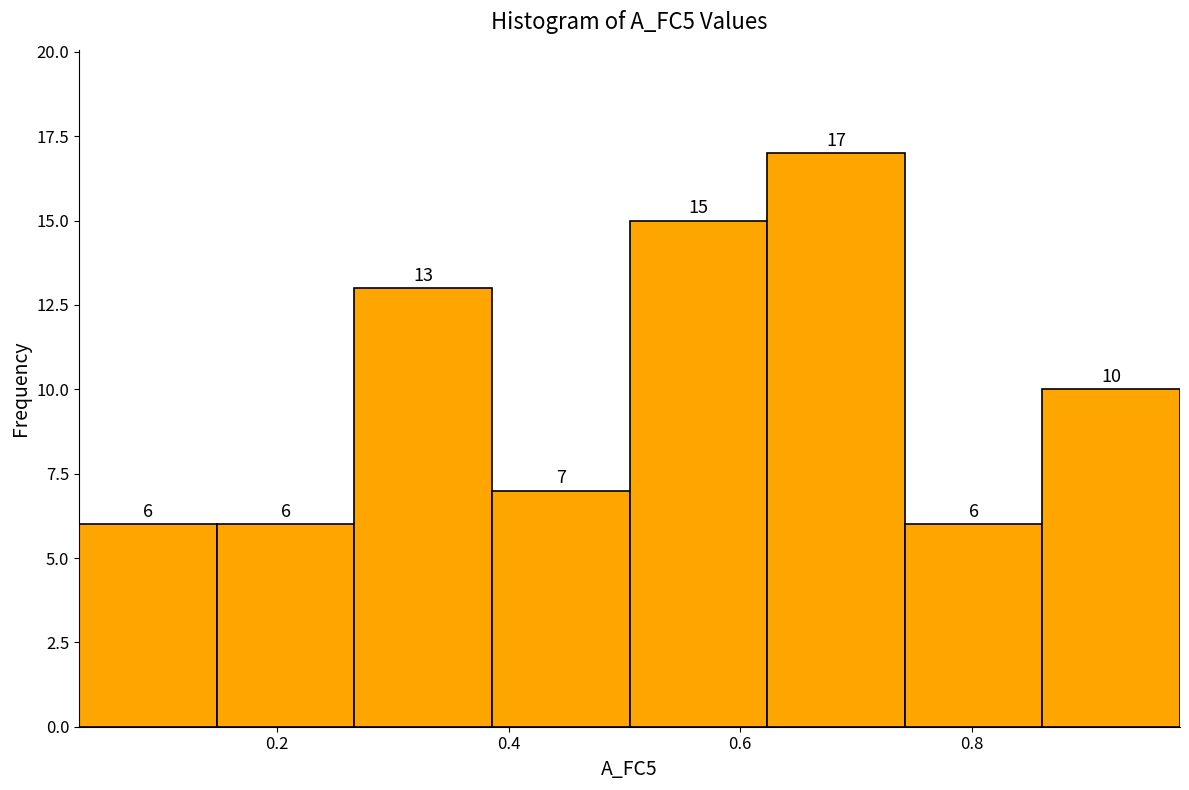

Over which range of the x-axis is the bar tallest?

0.62 to 0.74